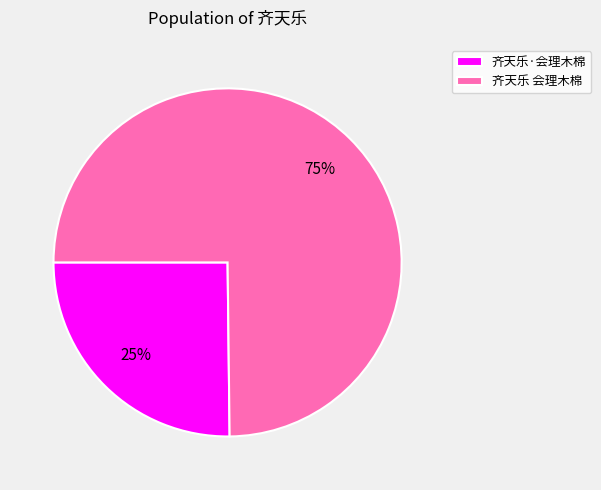

Rank the categories by value from highest to lowest.

齐天乐 会理木棉, 齐天乐·会理木棉